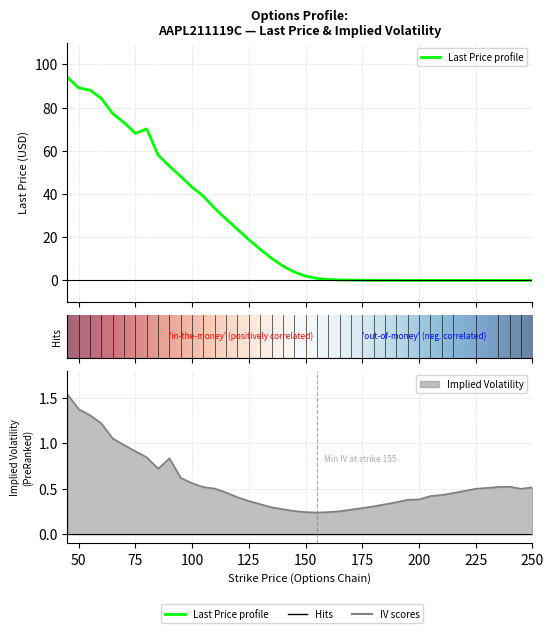

At which label is lastPrice closest to 47?

95